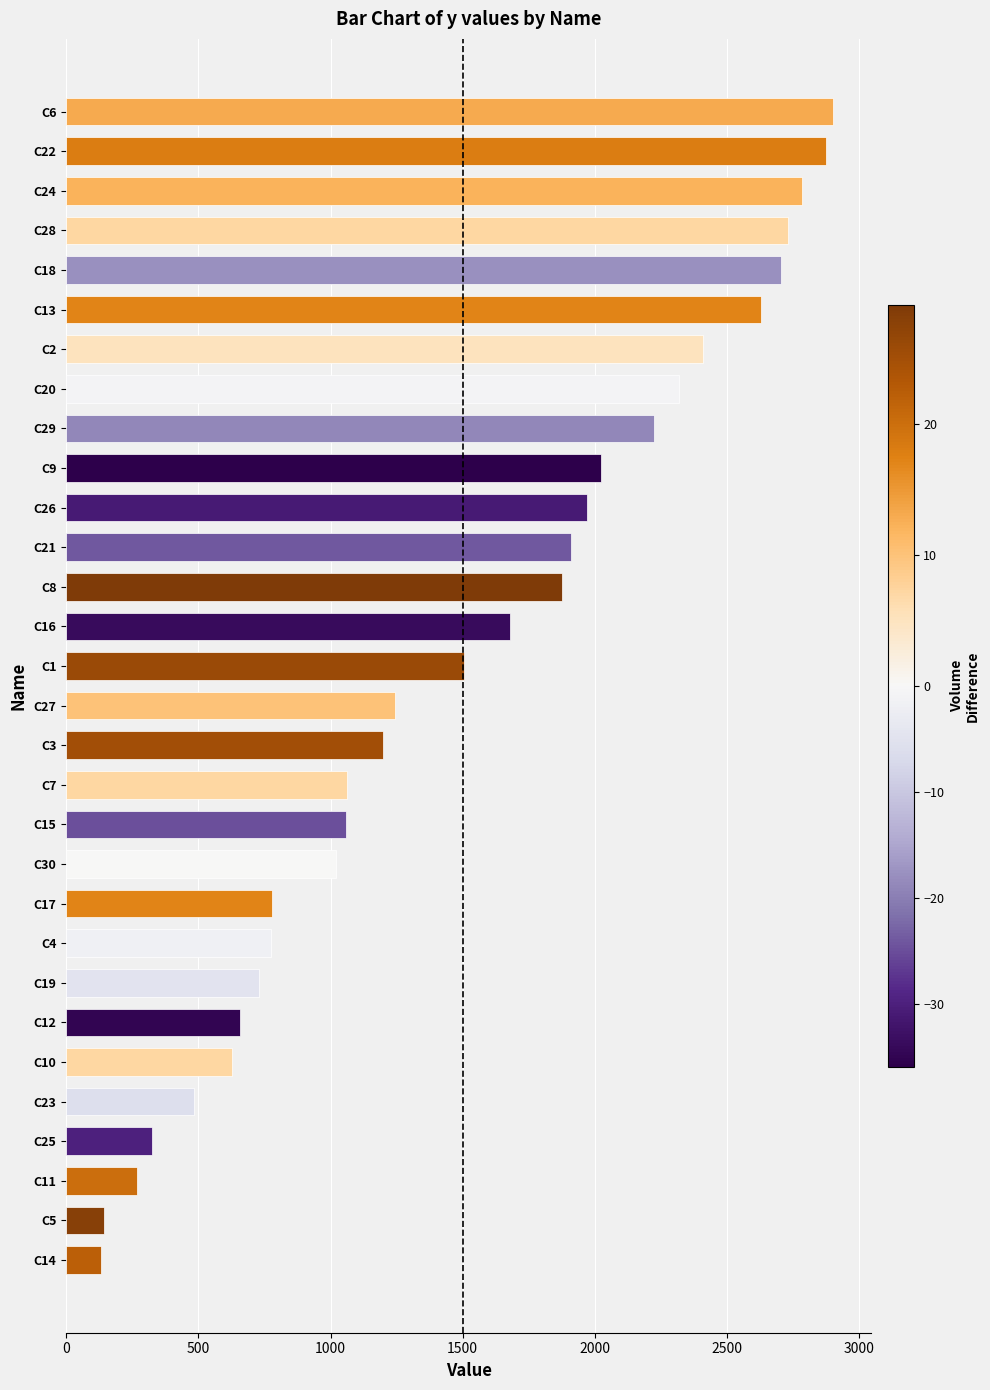

The value at C19 is 440. True or false?

False